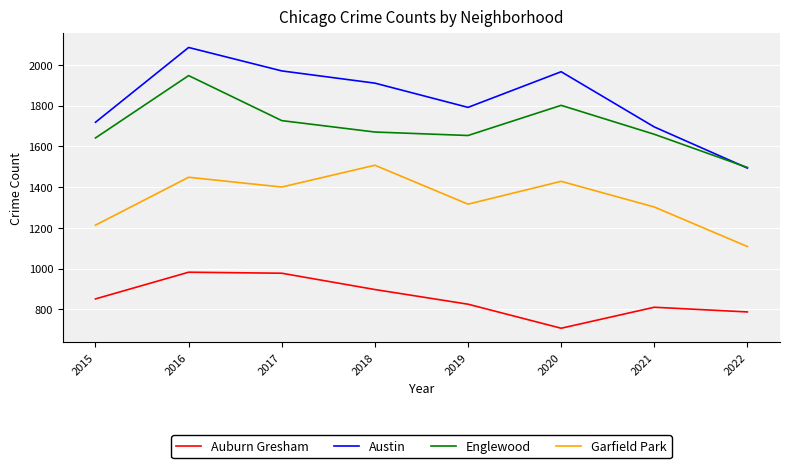

What is the greatest value displayed?

2086